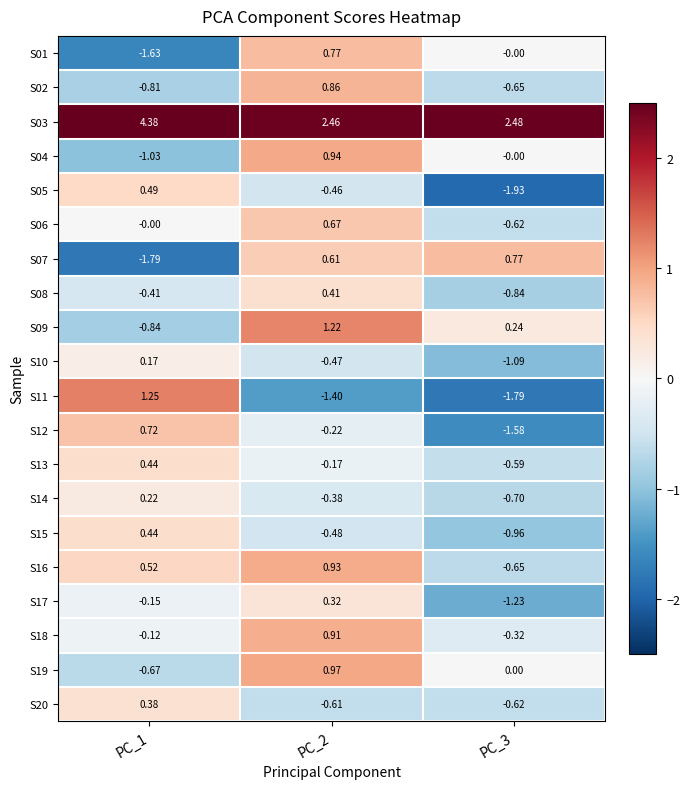

Rank the series at PC_3 from highest to lowest value.

S03, S07, S09, S19, S01, S04, S18, S13, S20, S06, S16, S02, S14, S08, S15, S10, S17, S12, S11, S05